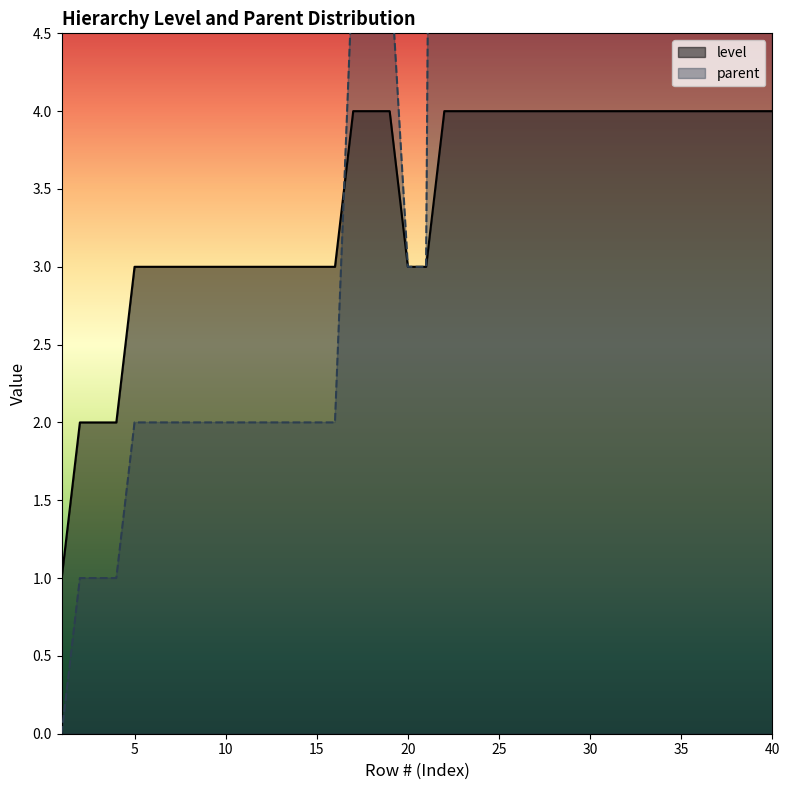

What is the difference between the parent values at 25 and 6?

18